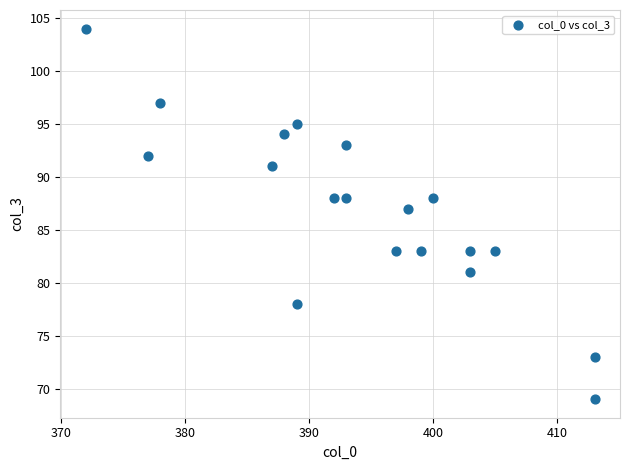

What Y value in the scatter plot is closest to 86?

87